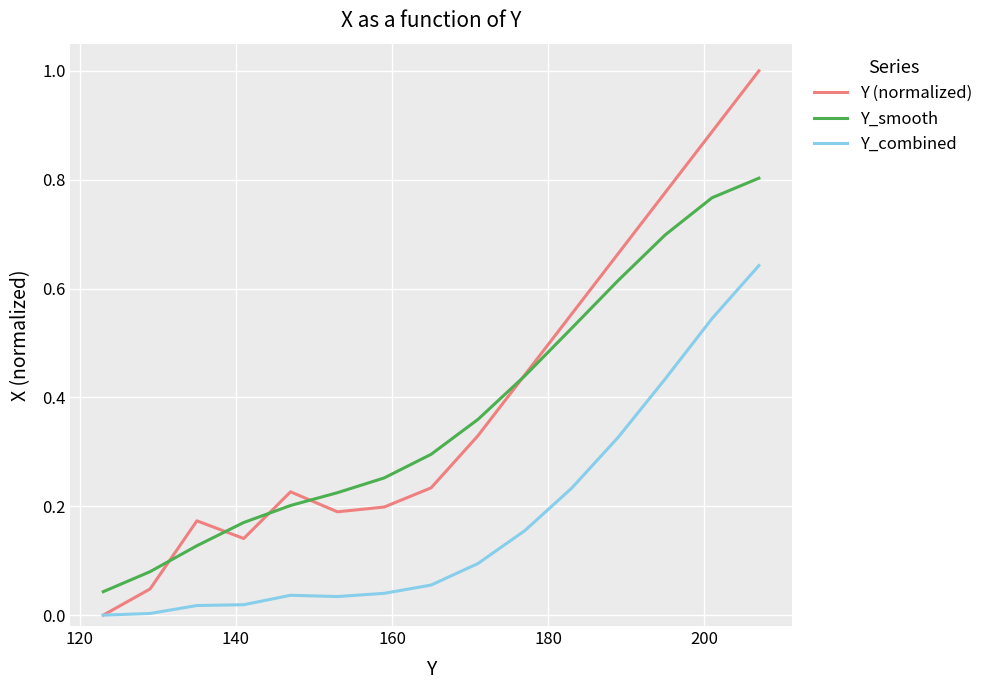

How many lines are shown in the chart?

3